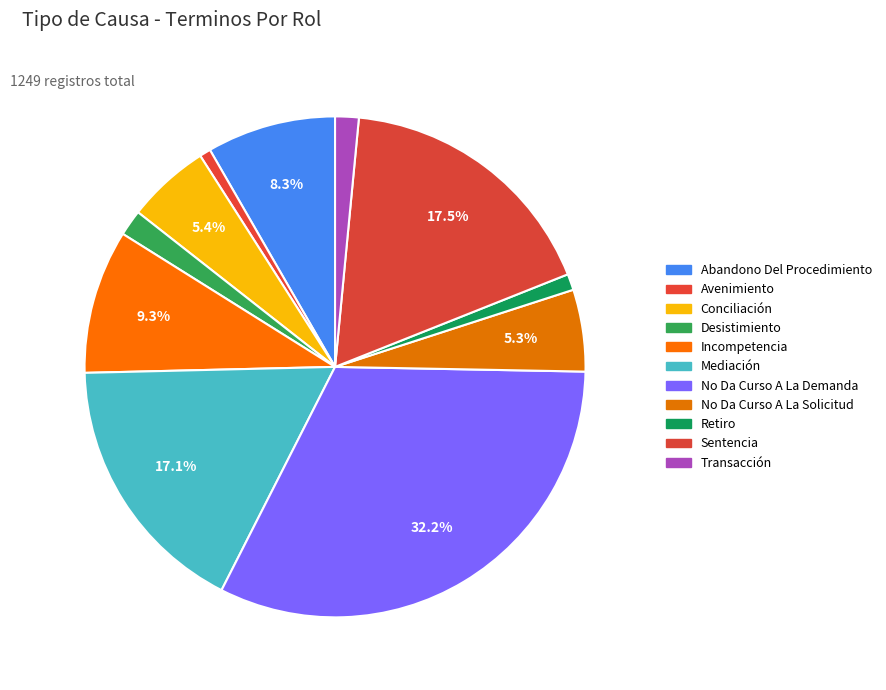

To the nearest percent, what is the average slice percentage?

9%